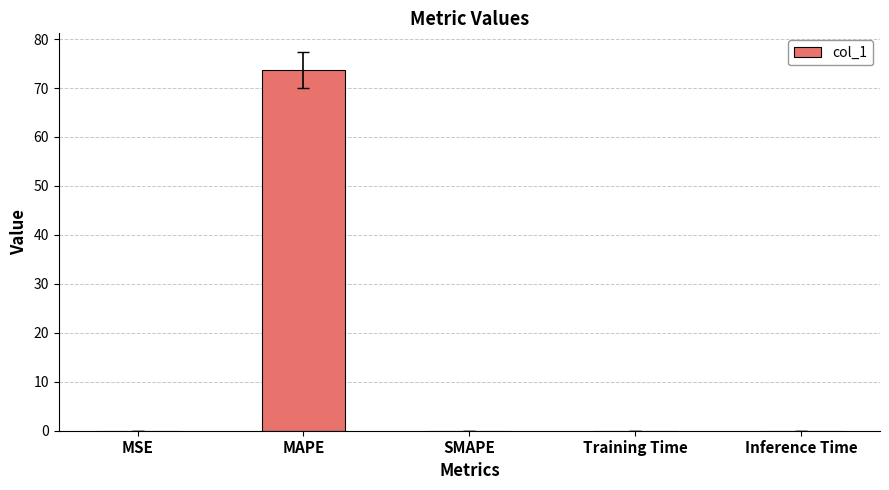

What is the sum of all values?

73.6